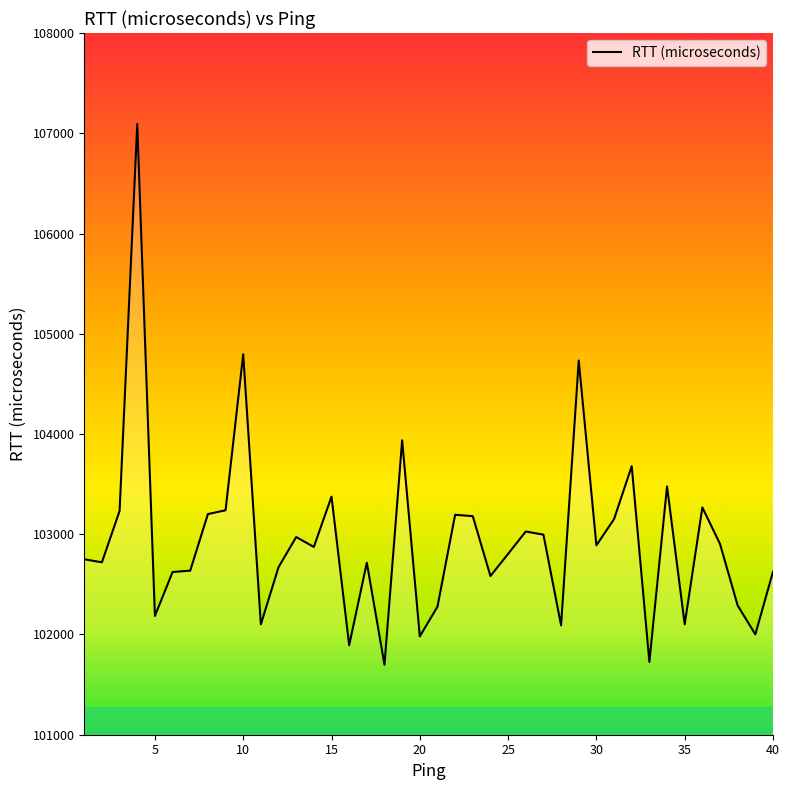

What is the maximum value shown in the chart?

107093